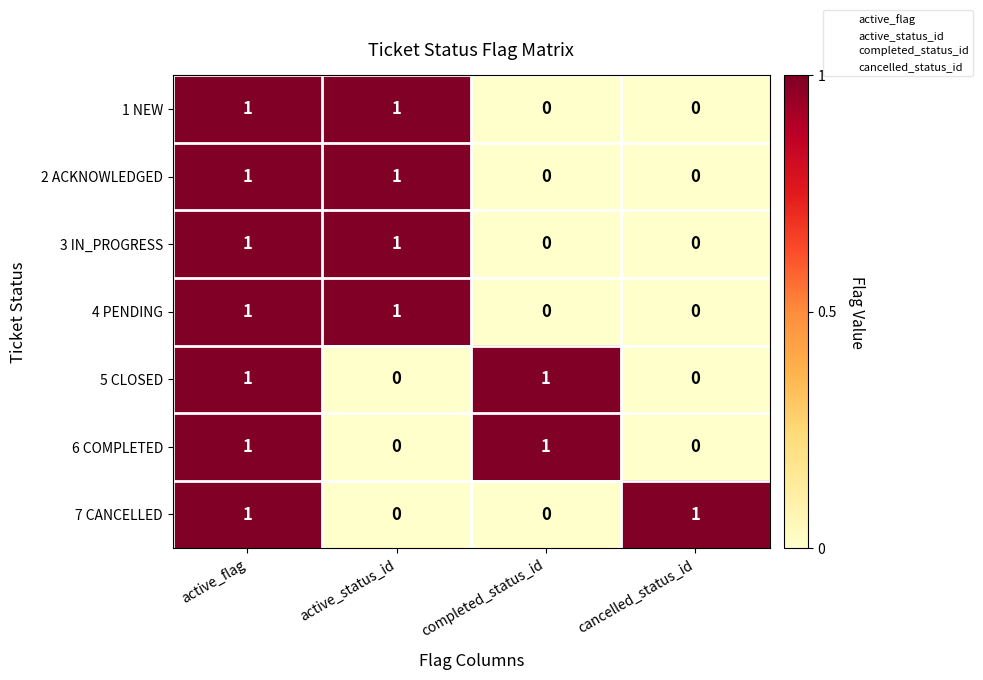

How many values in 7 CANCELLED are above zero?

2